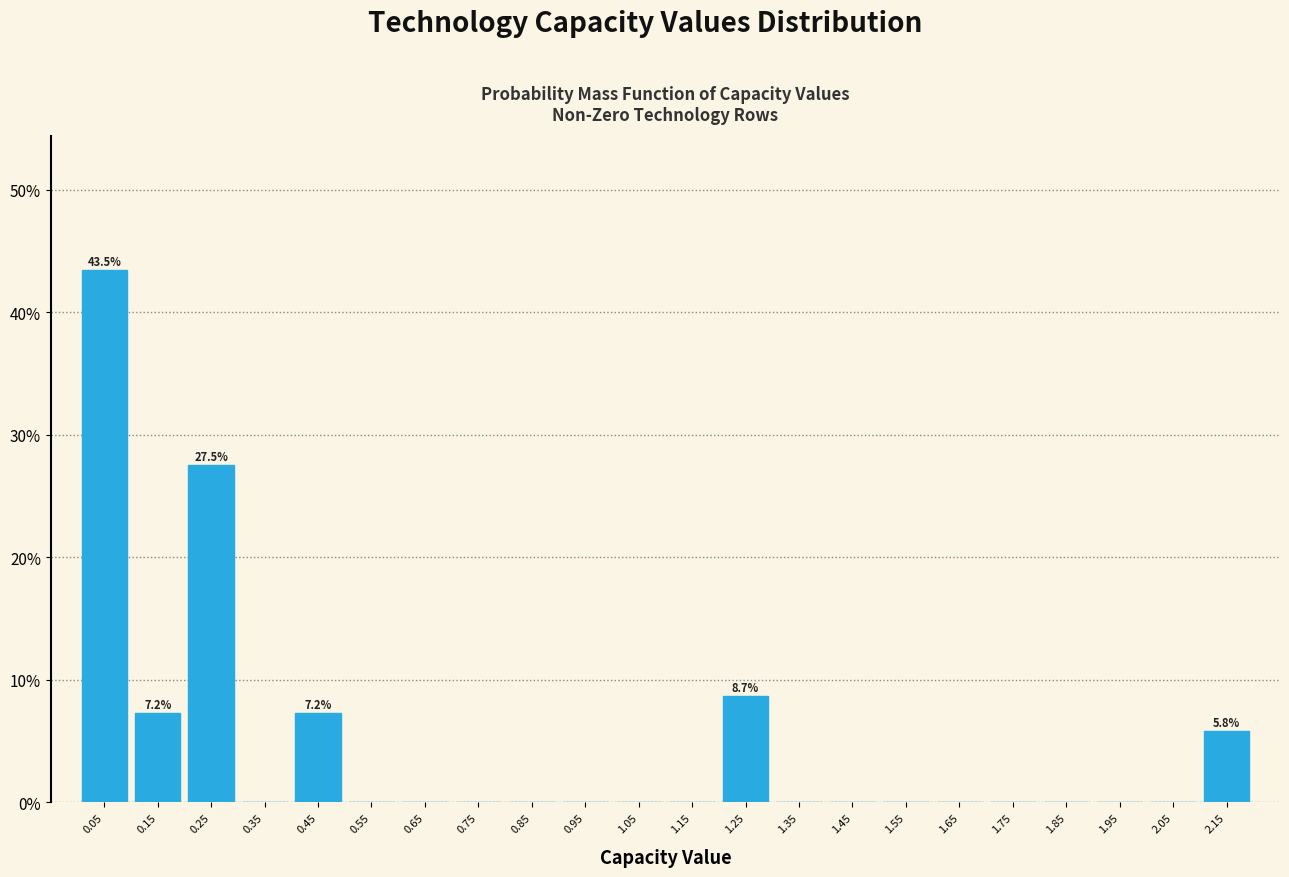

Which range on the x-axis has the tallest bar?

0.0 to 0.1